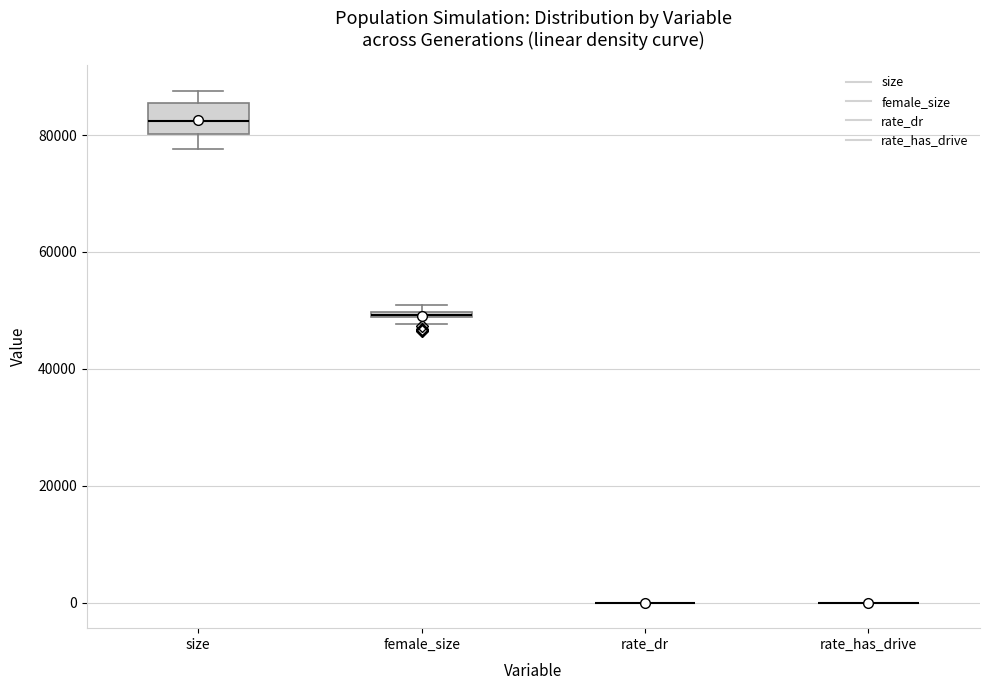

Which box is the tallest, from its lower edge to its upper edge?

size